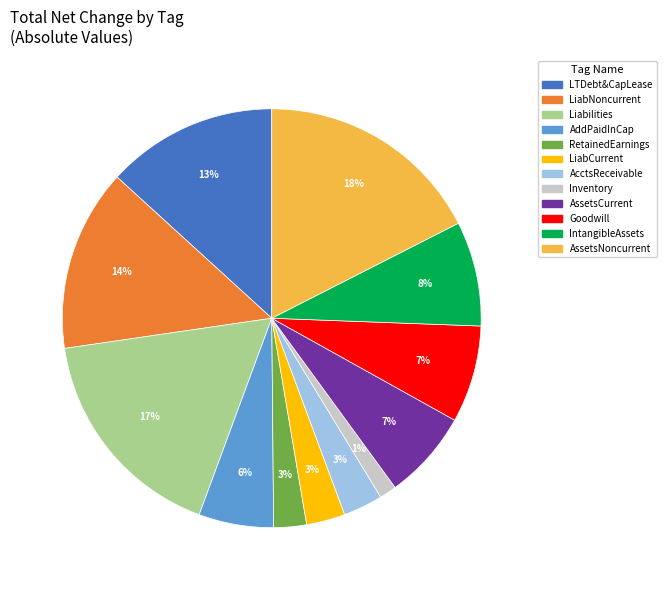

Is there any slice that represents more than half of the pie?

No